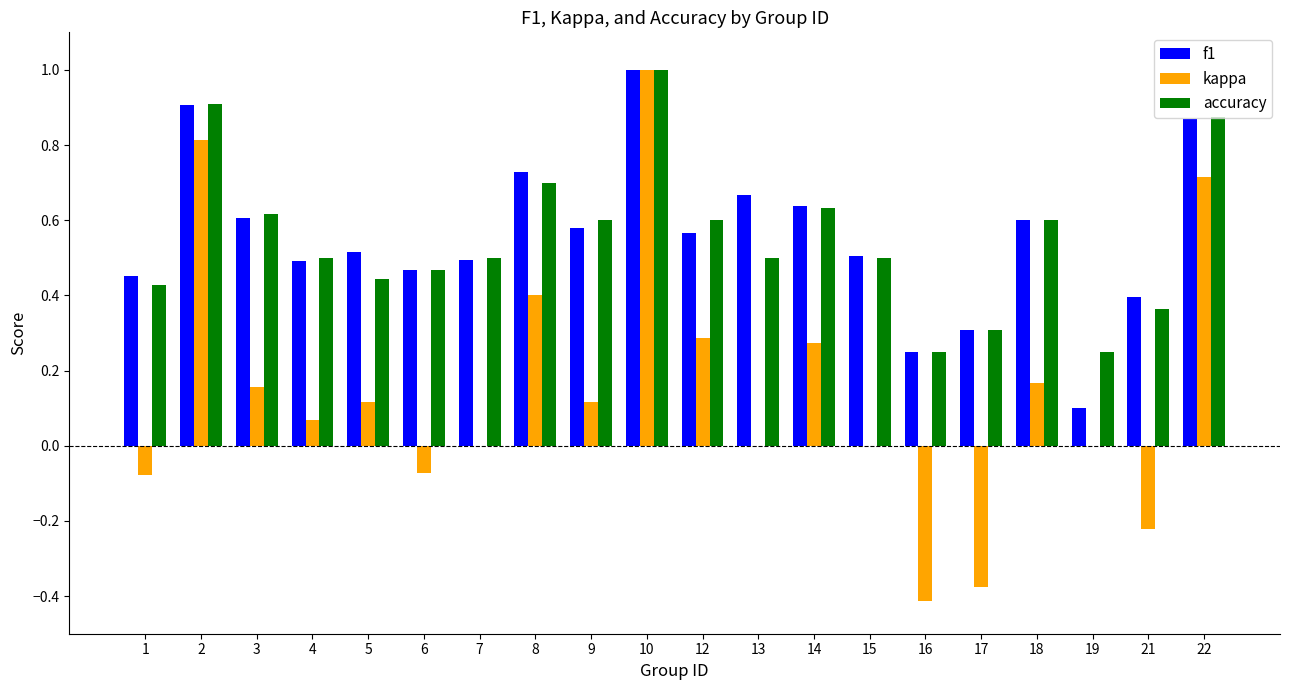

Which series changed the most between 2 and 8?

kappa